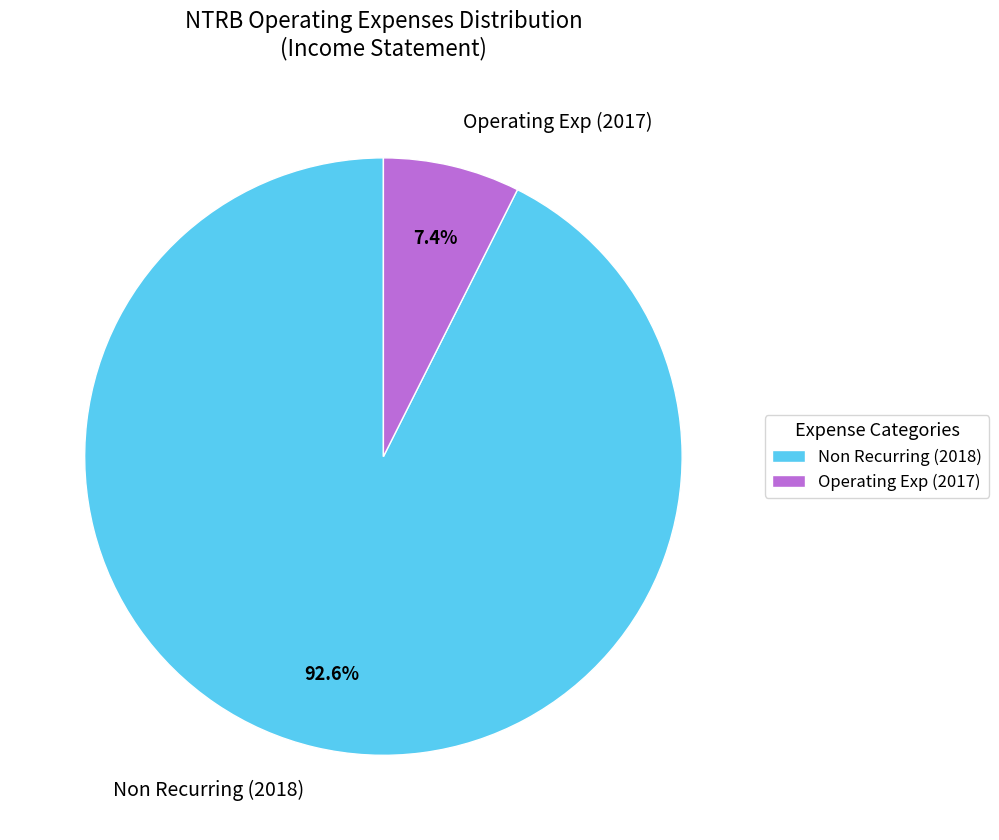

Is the sum of Non Recurring (2018) and Operating Exp (2017) greater than half?

Yes